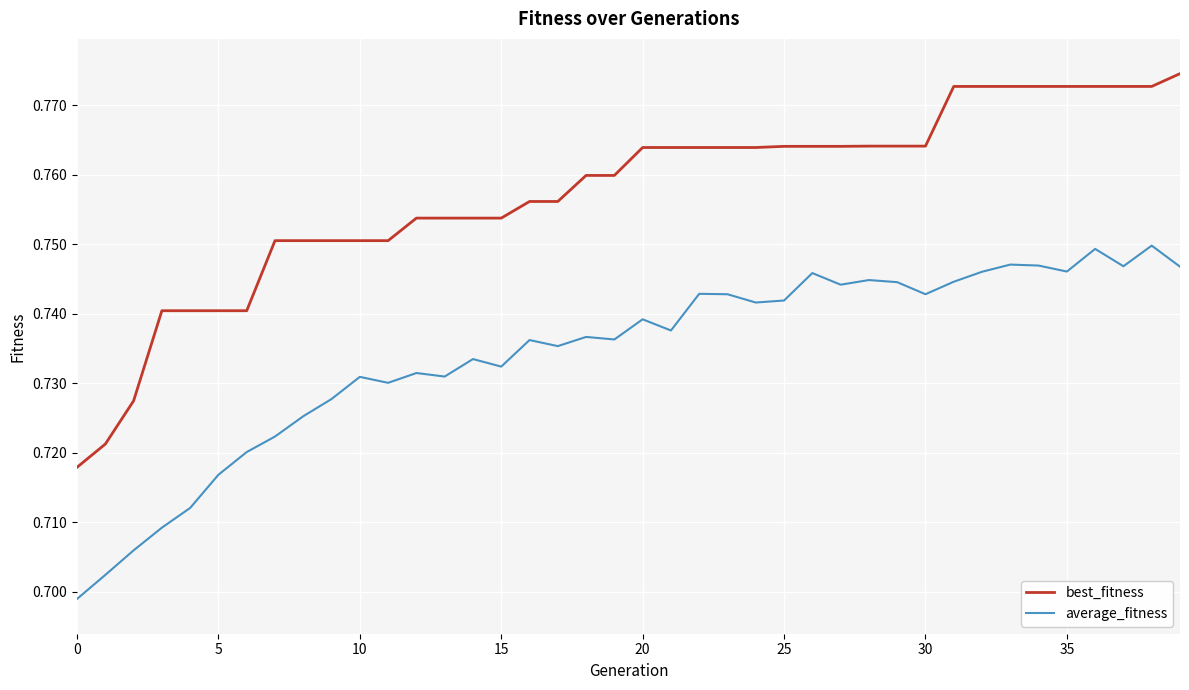

Which series has the largest total across all categories?

best_fitness